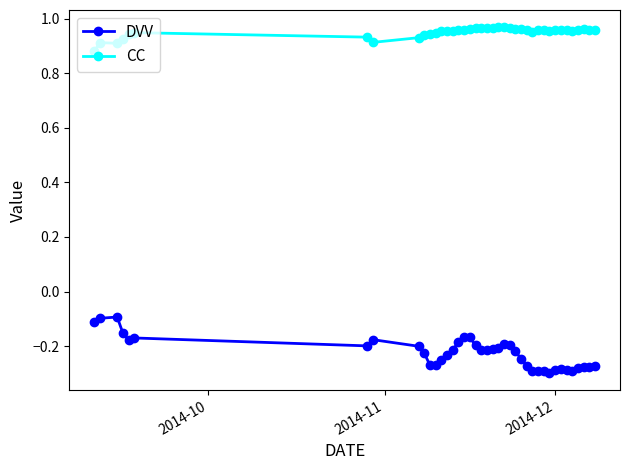

True or false: DVV and CC cross at least once.

False